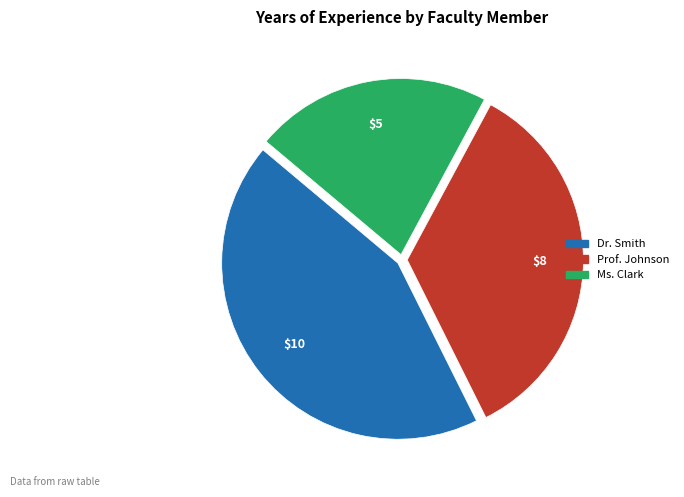

Do Dr. Smith and Prof. Johnson together represent more than half of the pie?

Yes